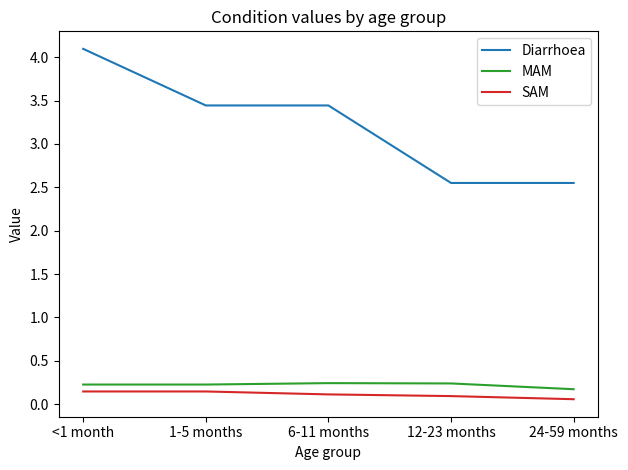

True or false: Diarrhoea and SAM intersect in this chart.

False